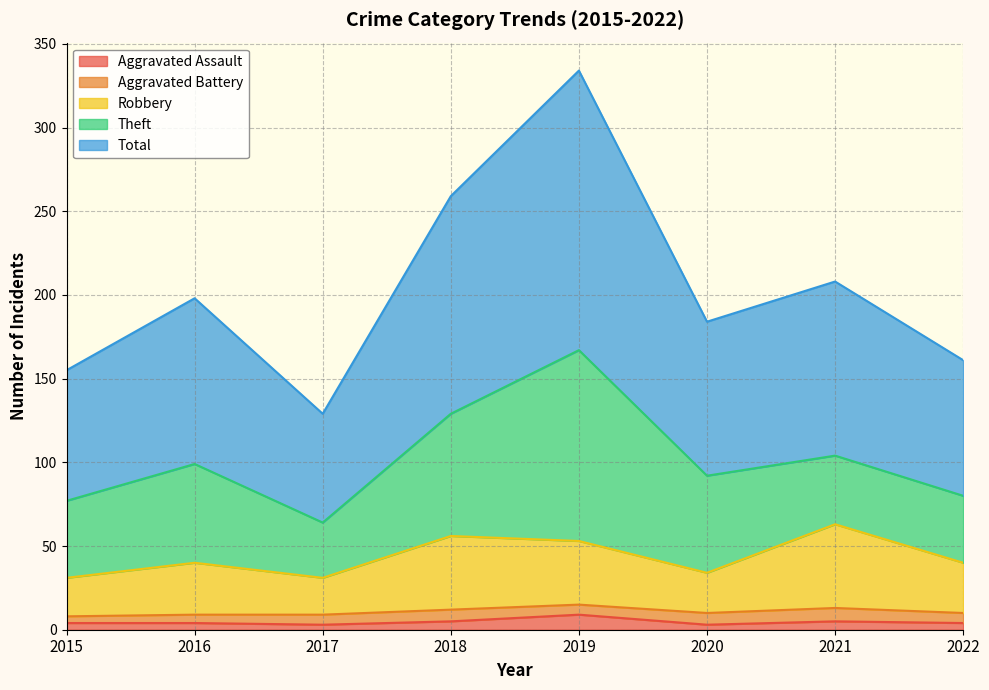

True or false: Robbery has a value of 74 at 2019.

False